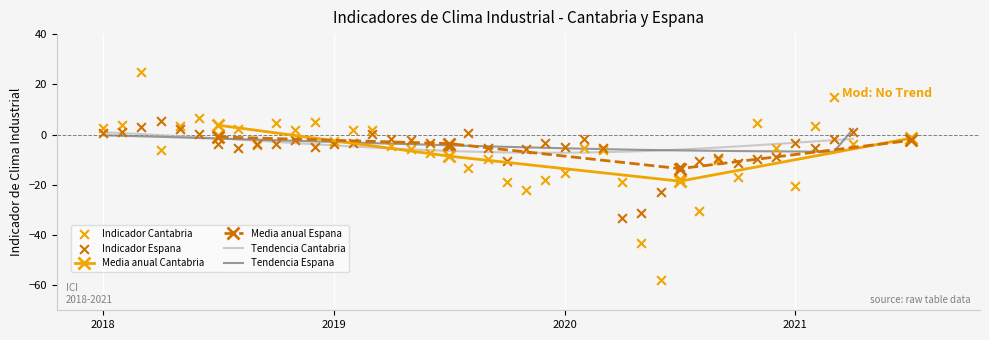

Which series reaches the maximum Y coordinate?

Indicador Cantabria